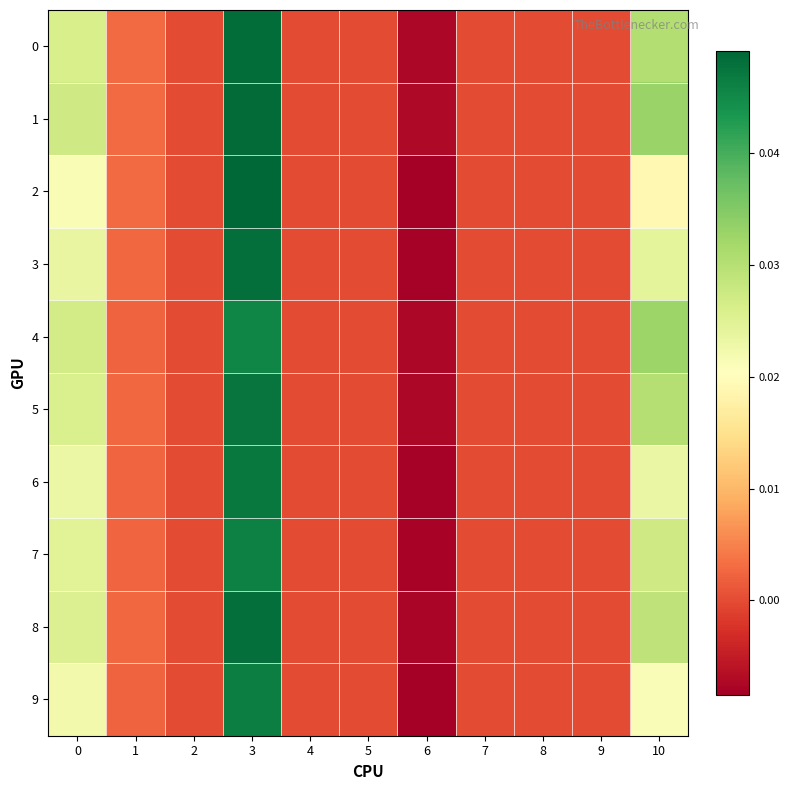

How many data points does each series have?

11